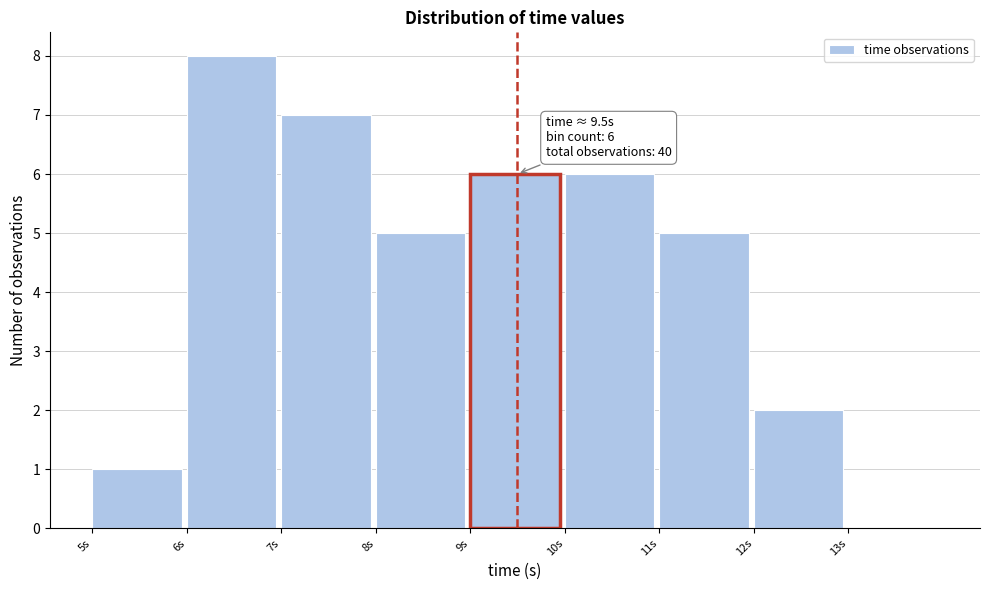

Which range on the x-axis has the tallest bar?

6 to 7